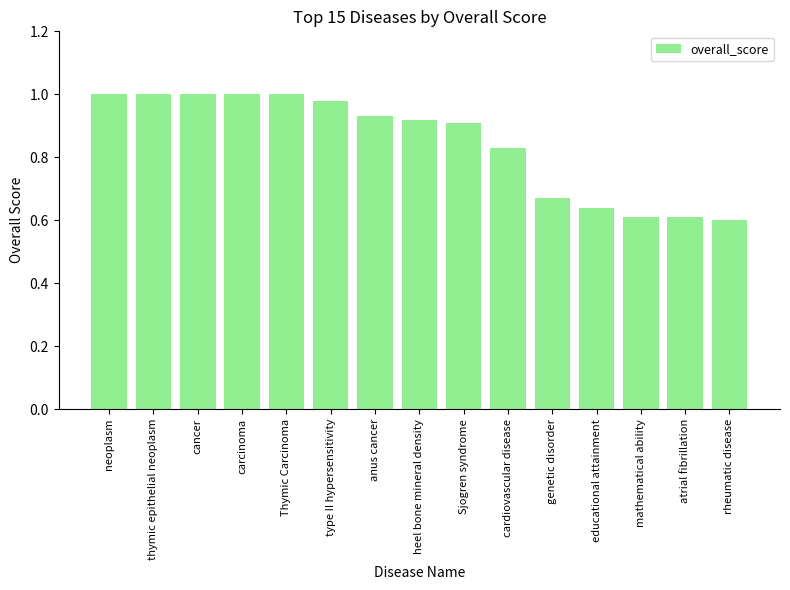

Are the bars horizontal?

No